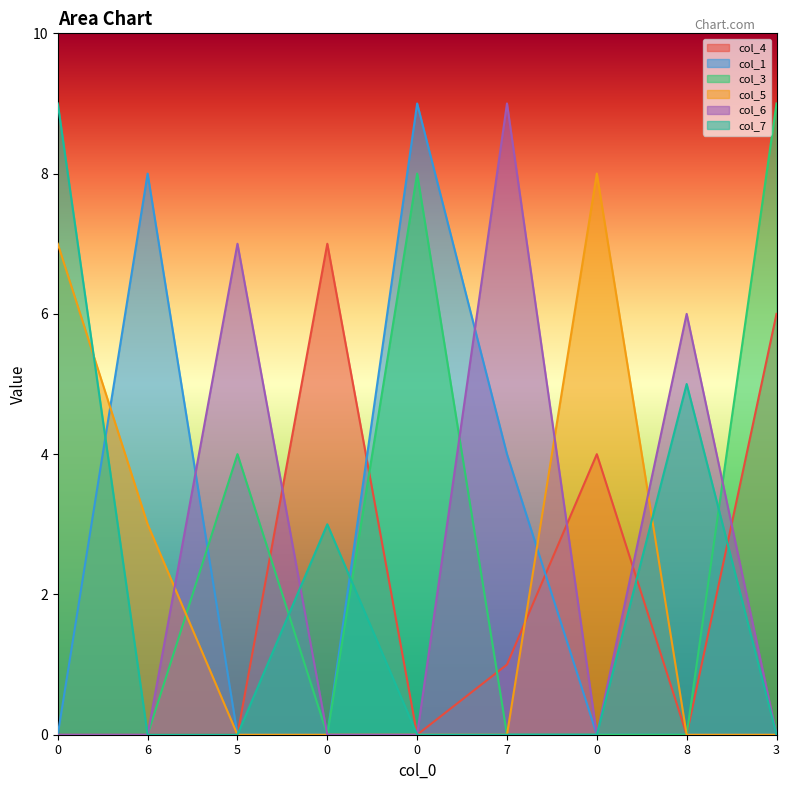

Reading left to right, list all the values displayed in this chart.

col_4: 0=0	6=0	5=0	0=7	0=0	7=1	0=4	8=0	3=6
col_1: 0=0	6=8	5=0	0=0	0=9	7=4	0=0	8=0	3=0
col_3: 0=0	6=0	5=4	0=0	0=8	7=0	0=0	8=0	3=9
col_5: 0=7	6=3	5=0	0=0	0=0	7=0	0=8	8=0	3=0
col_6: 0=0	6=0	5=7	0=0	0=0	7=9	0=0	8=6	3=0
col_7: 0=9	6=0	5=0	0=3	0=0	7=0	0=0	8=5	3=0